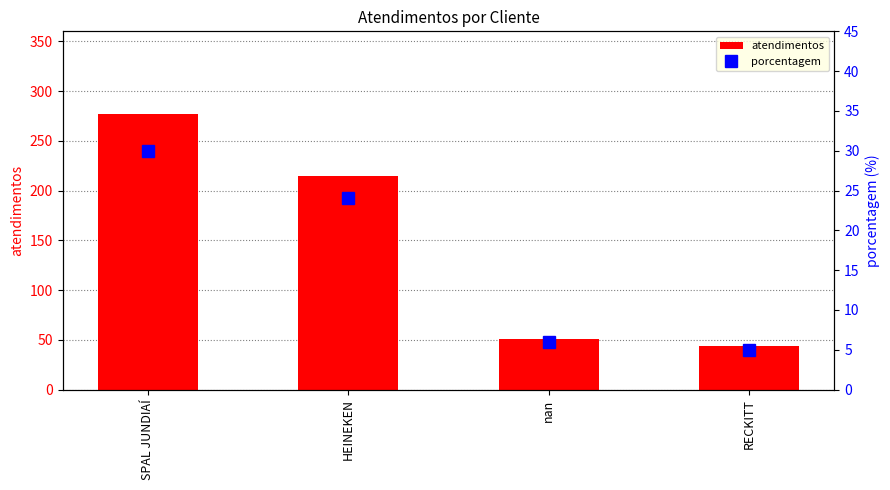

Rank the series at SPAL JUNDIAÍ from highest to lowest value.

atendimentos, porcentagem